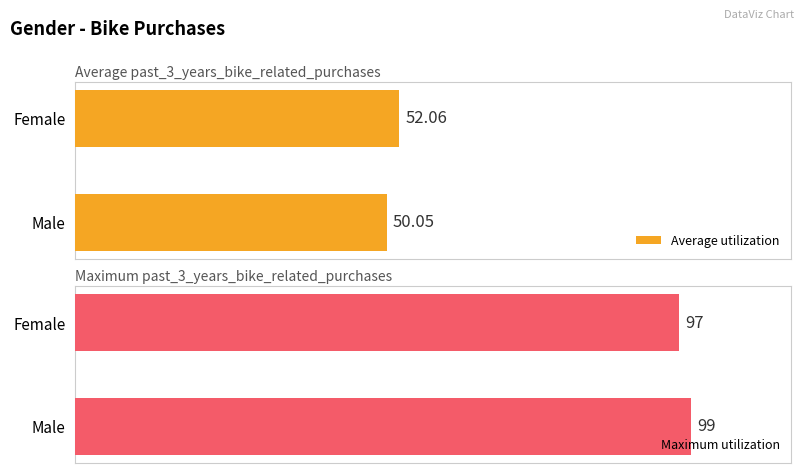

What position from the left is Female?

1